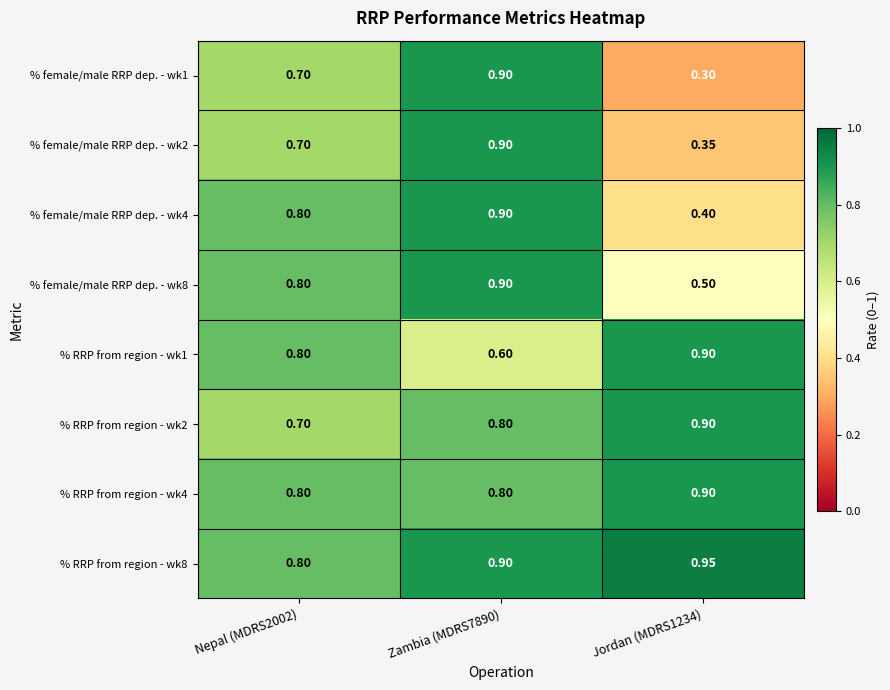

Is the value of % RRP from region - wk8 at Jordan (MDRS1234) greater than the value of % RRP from region - wk4 at Jordan (MDRS1234)?

Yes